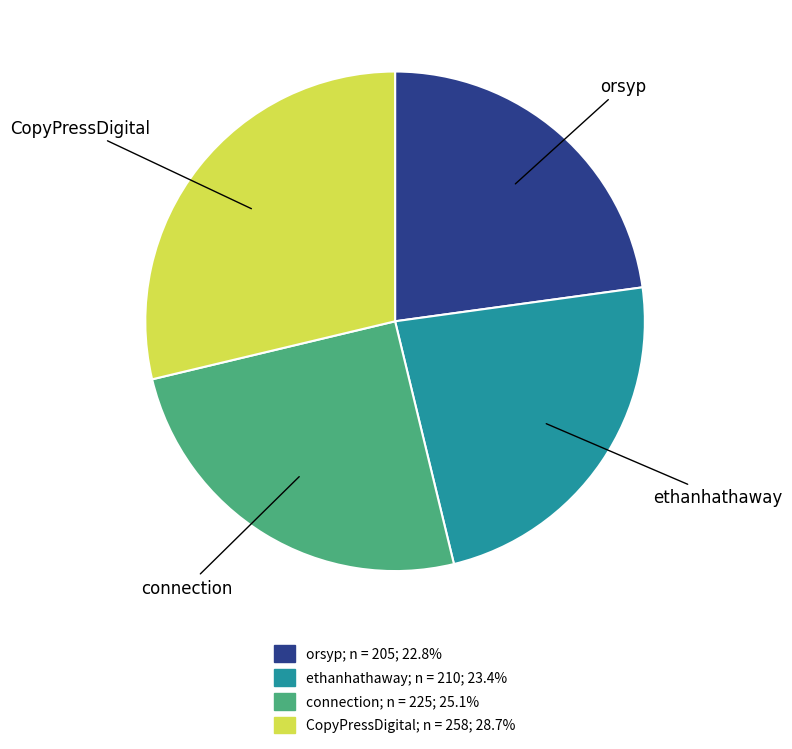

Is it true that orsyp is 31% of the pie?

False